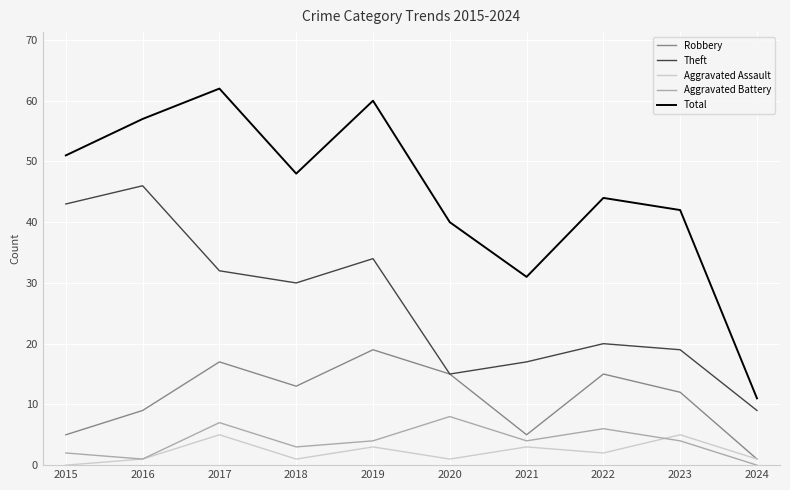

True or false: Aggravated Battery and Aggravated Assault intersect in this chart.

True